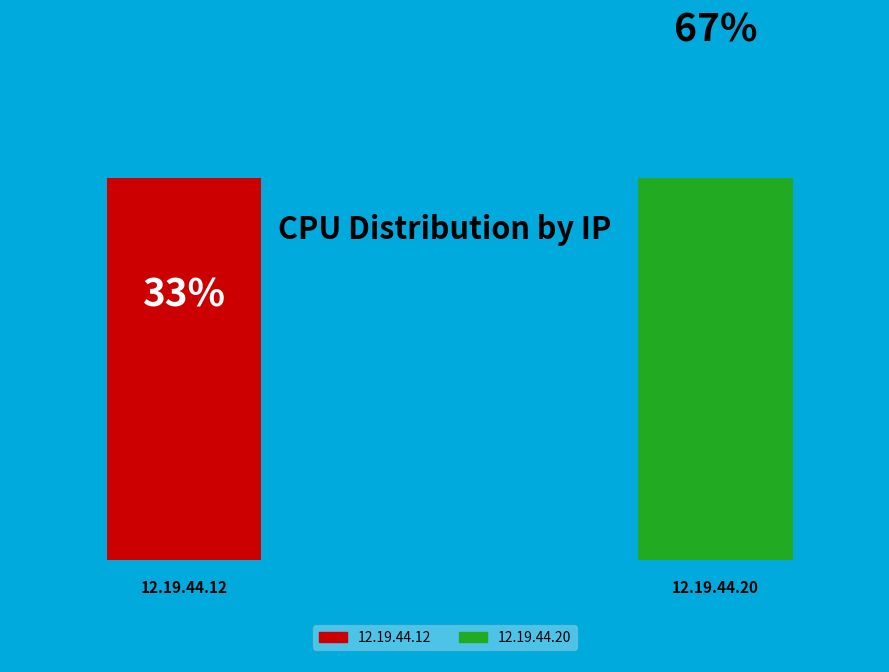

Approximately how many times larger is the value at 12.19.44.20 compared to 12.19.44.12?

2.0